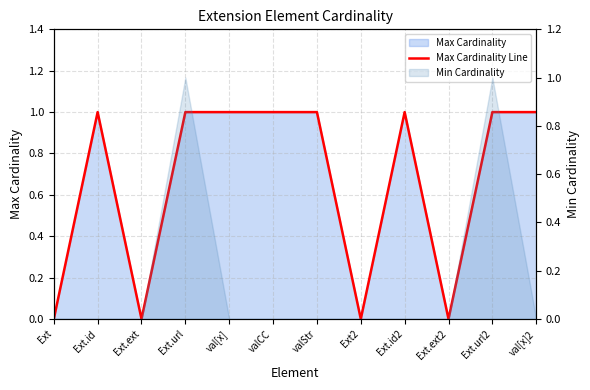

True or false: the data has more than 2 interior local peaks.

False